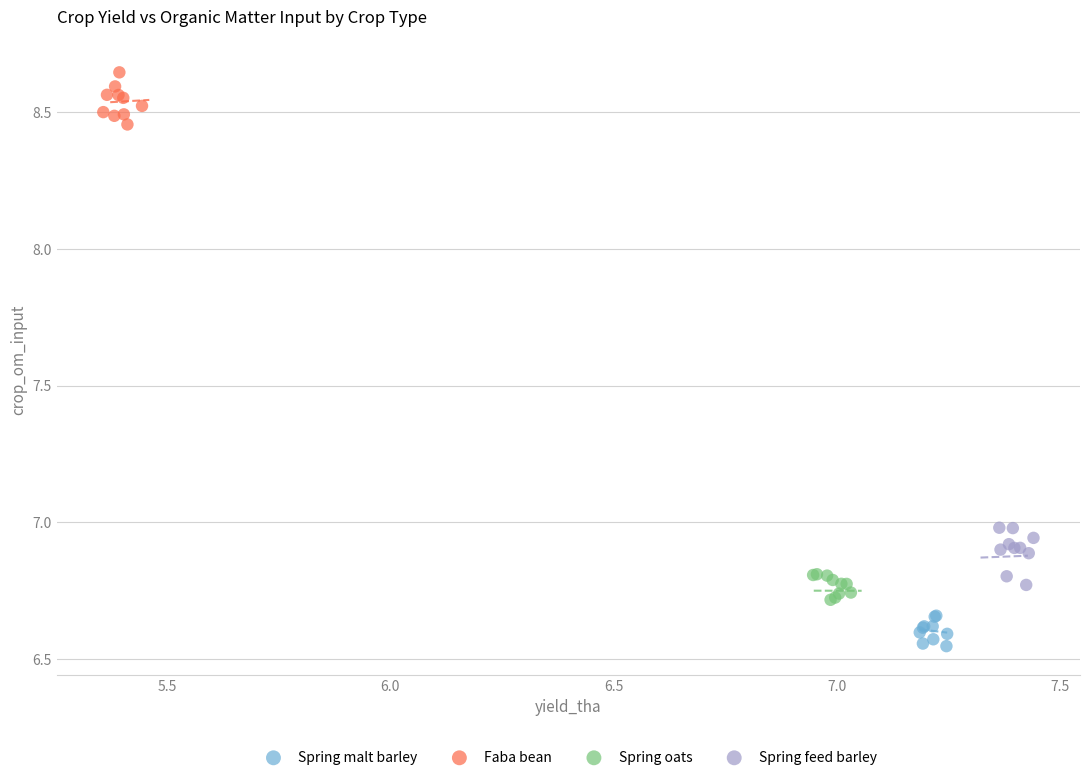

Which series reaches the minimum Y coordinate?

Spring malt barley